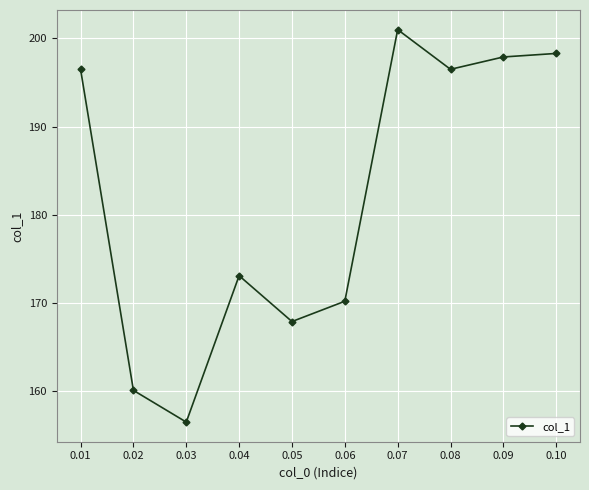

How many data points are less than 196?

5